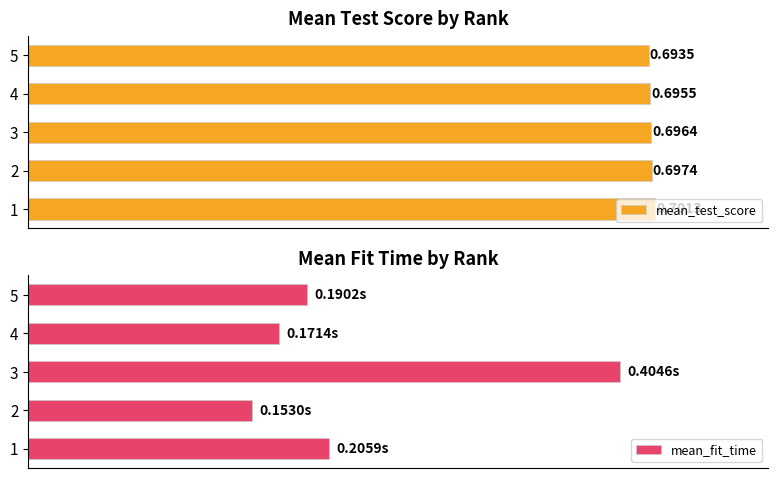

Between 0.2 and 0.3, which series saw the biggest shift?

mean_fit_time